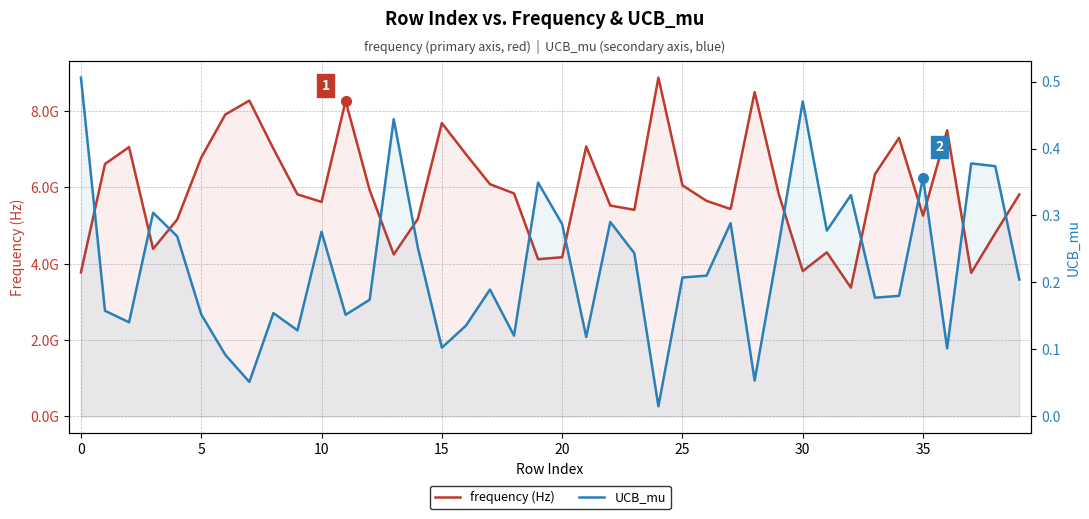

The UCB_mu series shows 0.3 at 10. True or false?

True